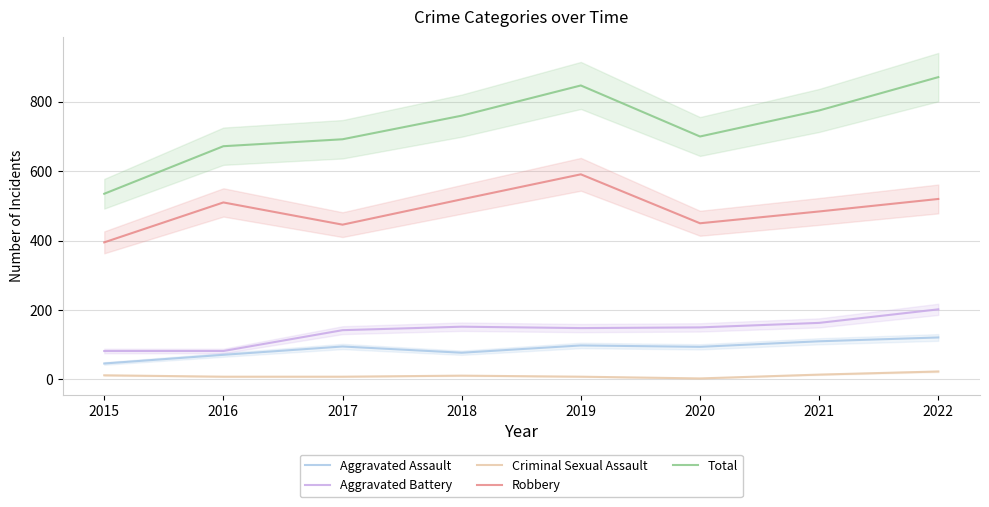

Which series changed the most between 2016 and 2022?

Total